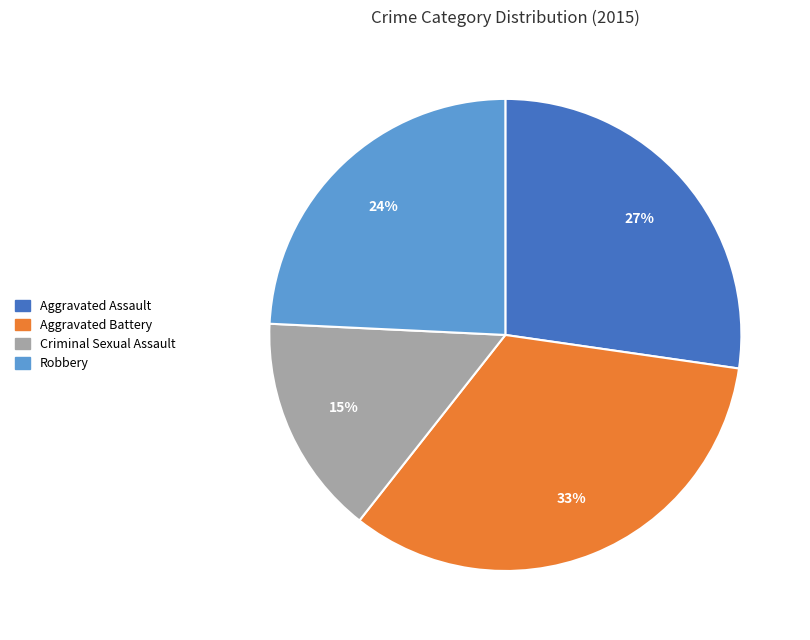

Is there a majority slice in this chart?

No